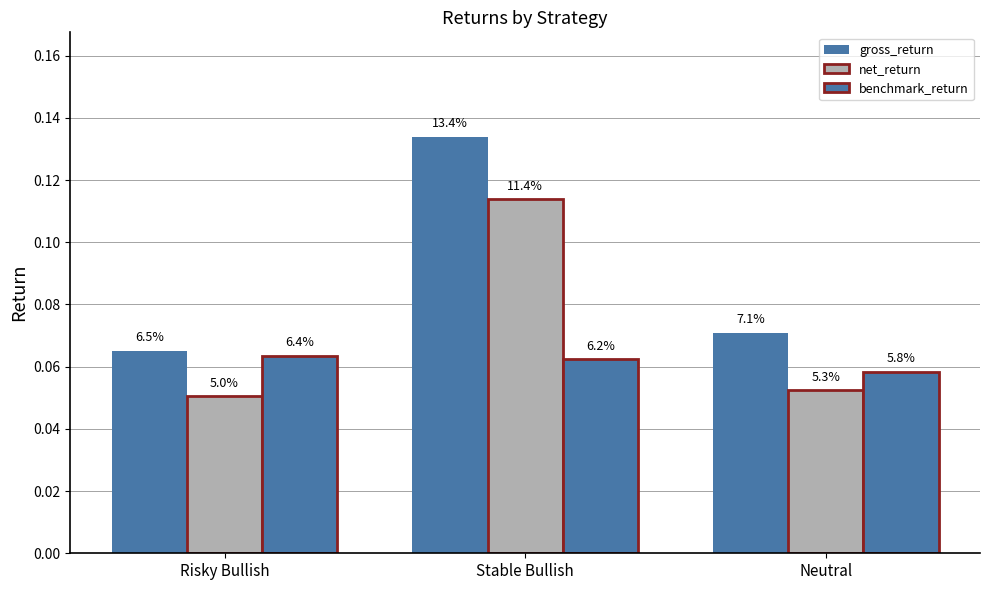

Are the bars grouped side by side (vs. stacked)?

Yes